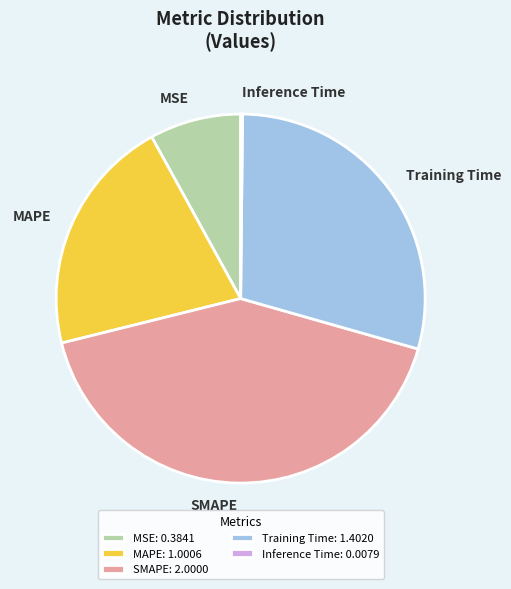

Do SMAPE and Training Time together represent more than half of the pie?

Yes